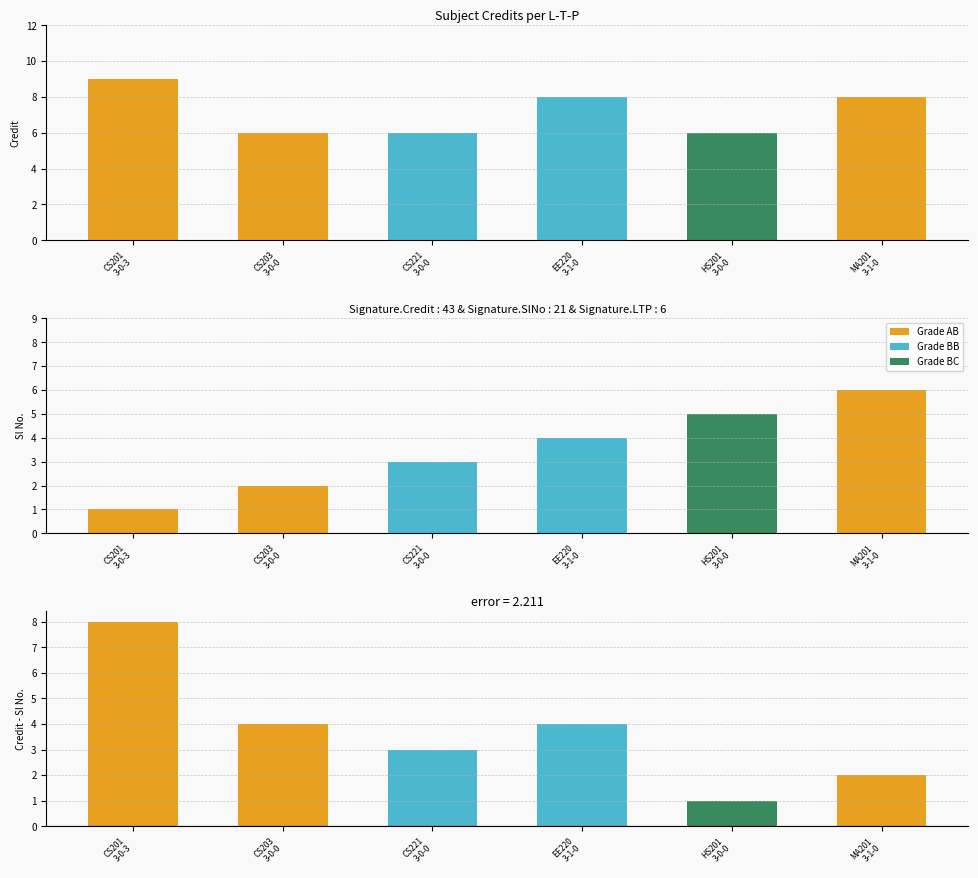

What is the sum of all Sl No. values?

21